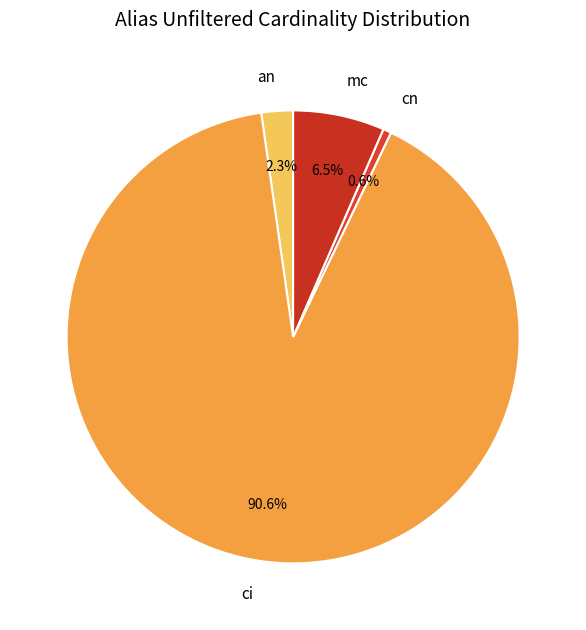

What is the largest slice in the pie chart?

ci